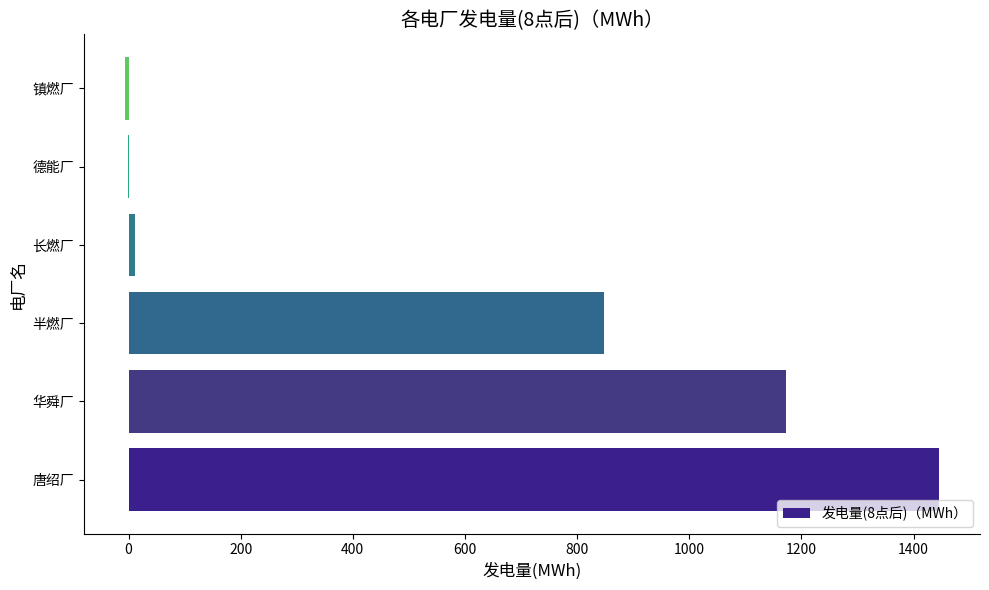

What is the maximum value shown in the chart?

1445.9